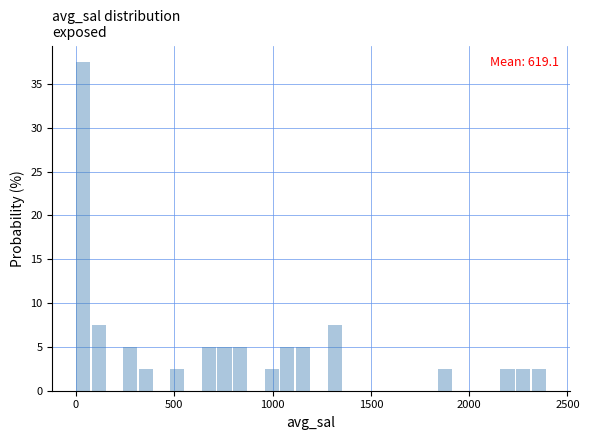

Around what value on the x-axis is the tallest bar? Give the approximate position of its centre, as read against the axis.

50